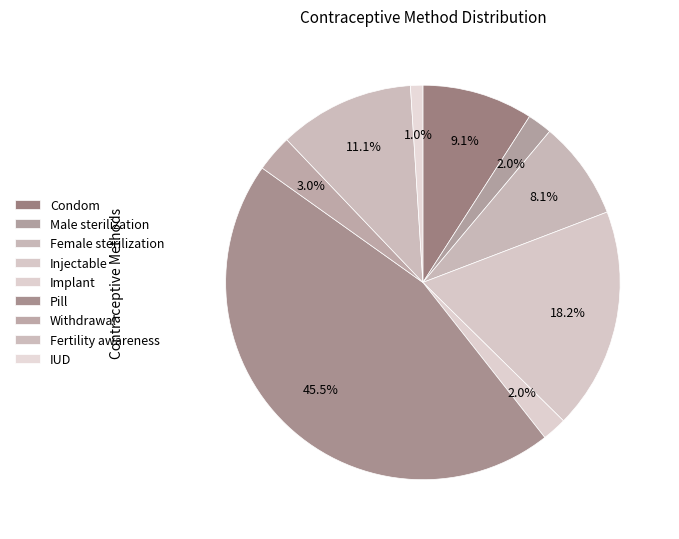

What percentage is the Condom slice, to the nearest percent?

9%